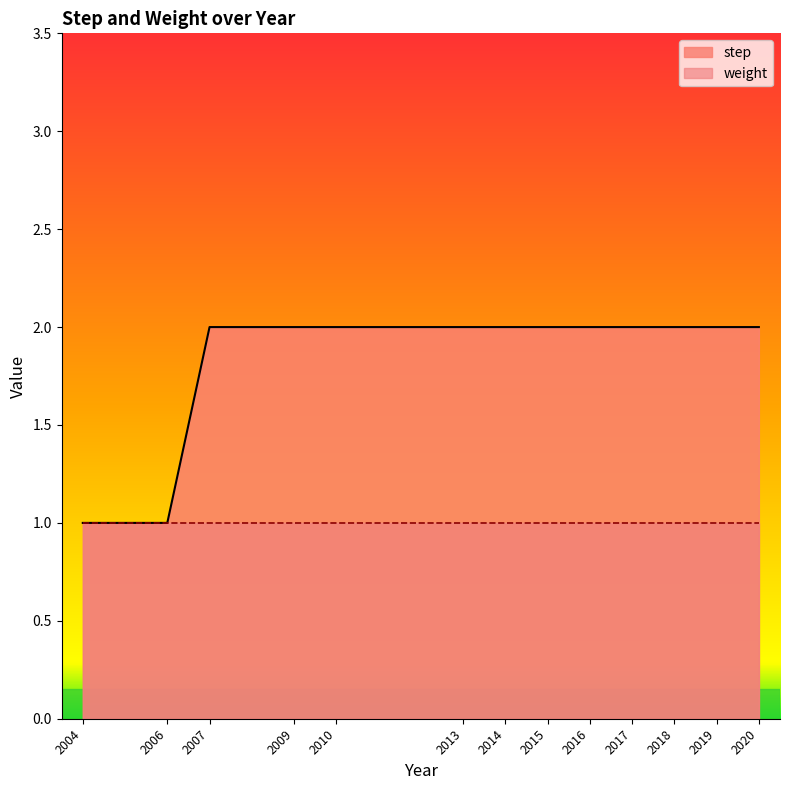

Rank the categories by value from highest to lowest.

2007, 2009, 2010, 2013, 2014, 2015, 2016, 2017, 2018, 2019, 2020, 2004, 2006